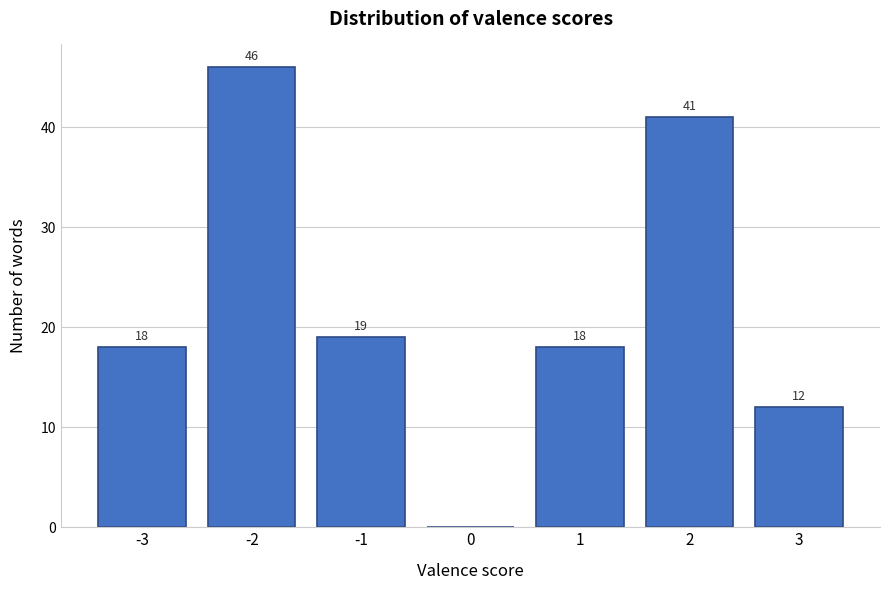

Reading left to right, list all the values displayed in this chart.

-3=18	-2=46	-1=19	0=0	1=18	2=41	3=12